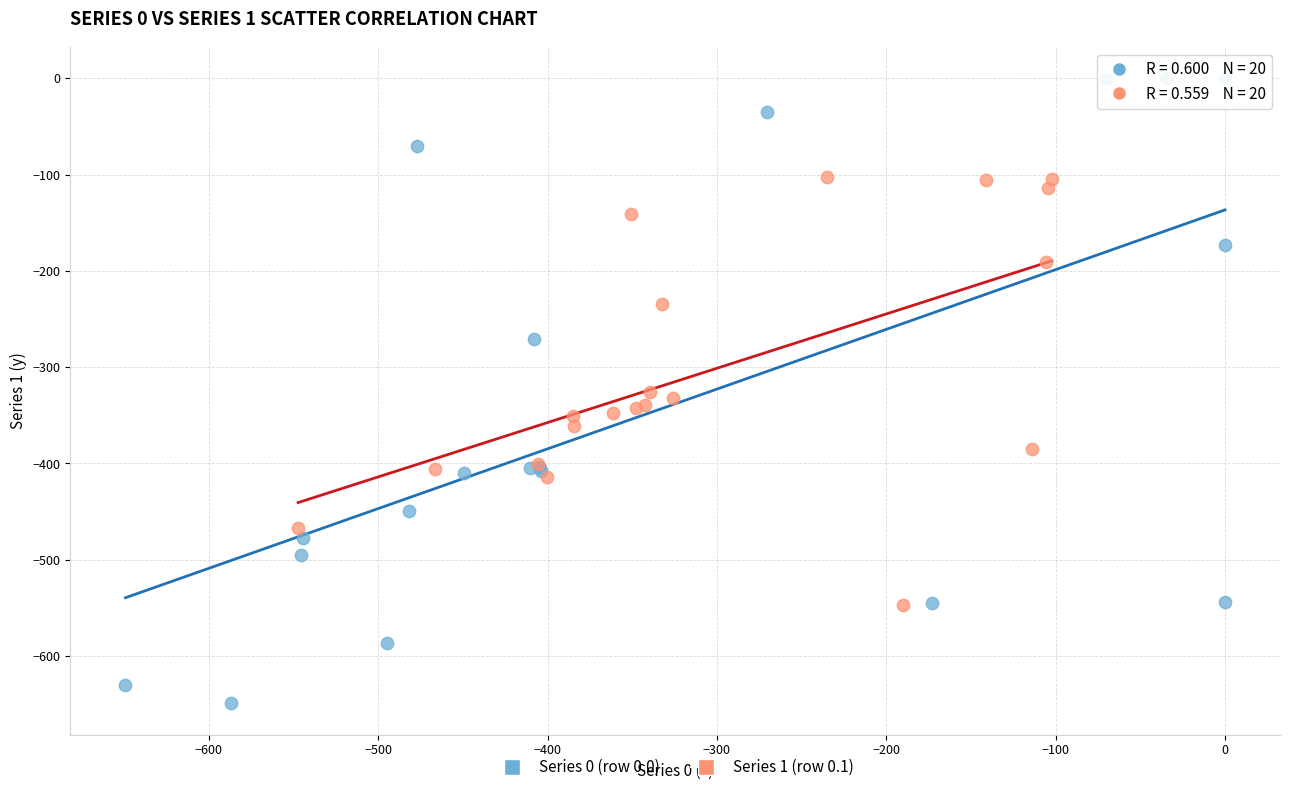

Which series reaches the maximum Y coordinate?

Series 0 (row 0.0)